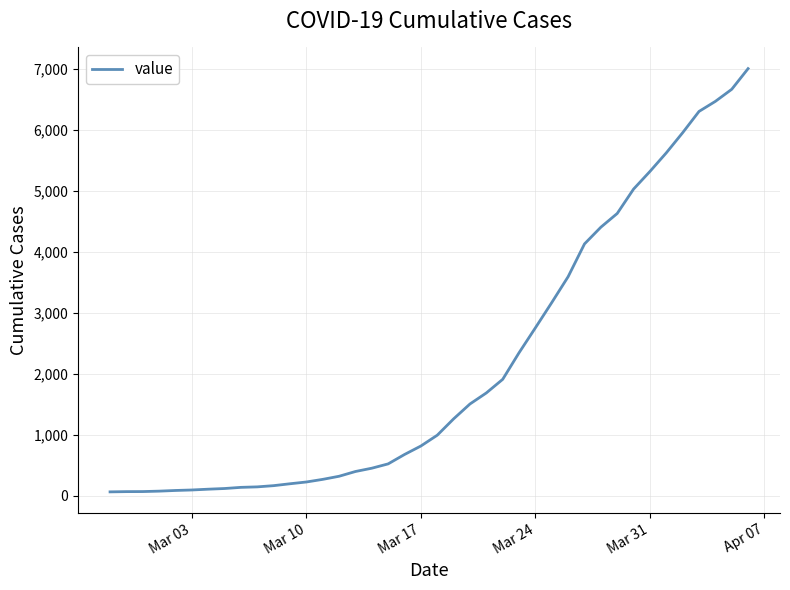

How many lines are shown in the chart?

1